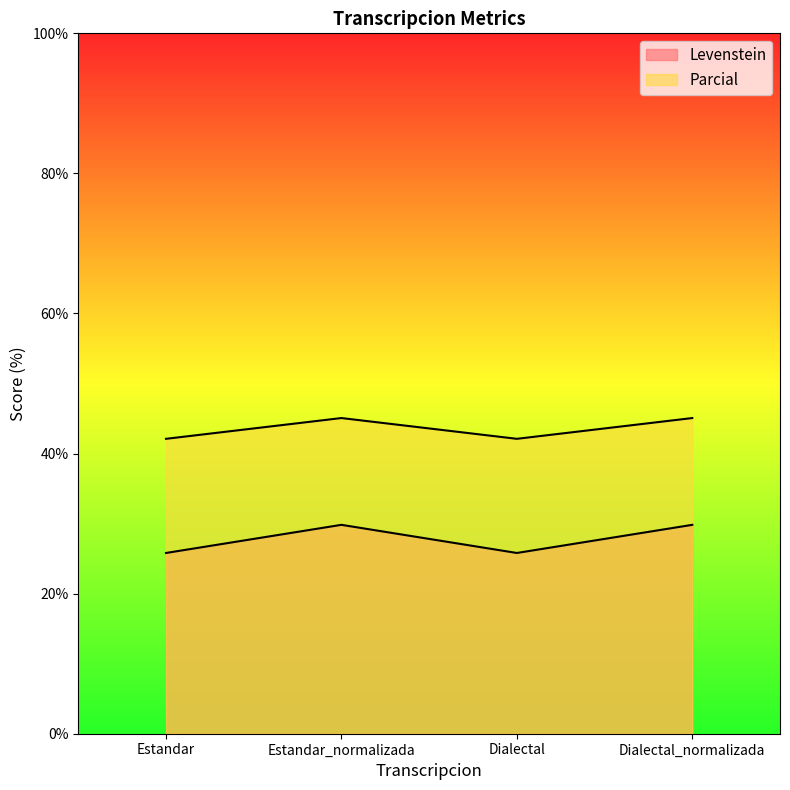

What is the label of the 2nd point from the left?

Estandar_normalizada